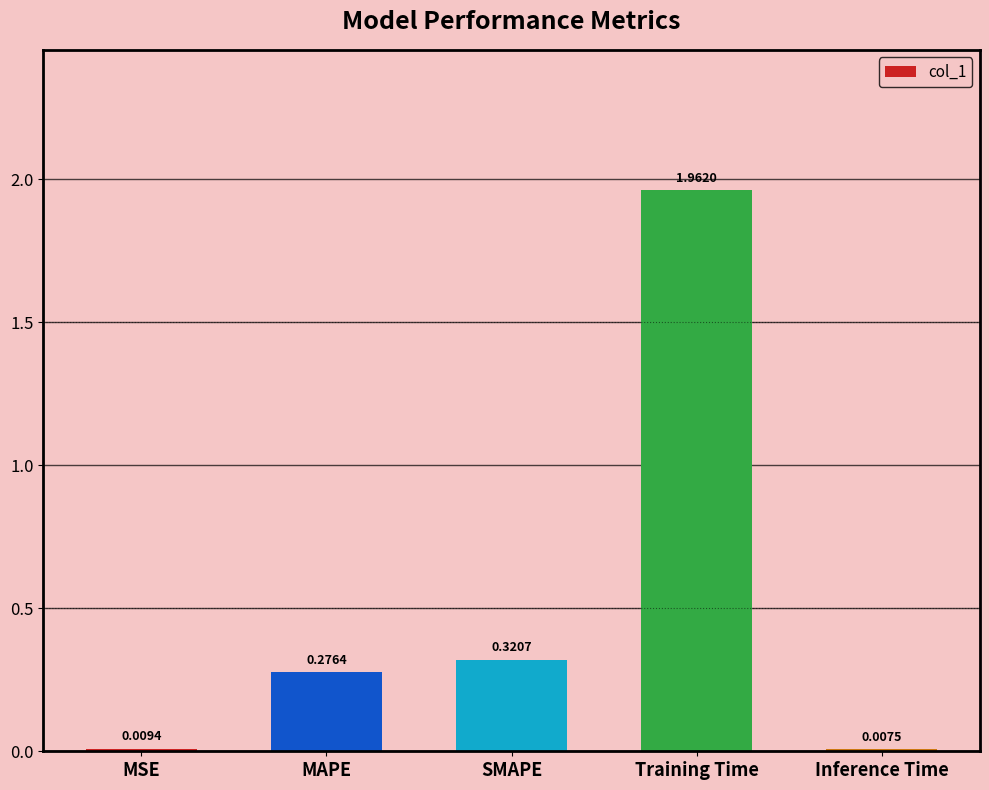

What is the label of the 1st bar from the right?

Inference Time